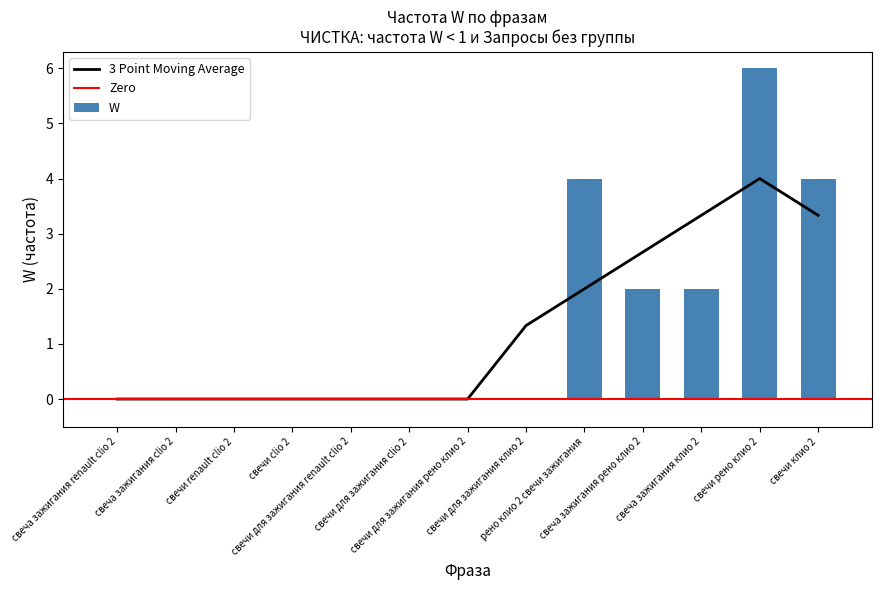

Between свечи renault clio 2 and свеча зажигания клио 2, which is larger?

свеча зажигания клио 2